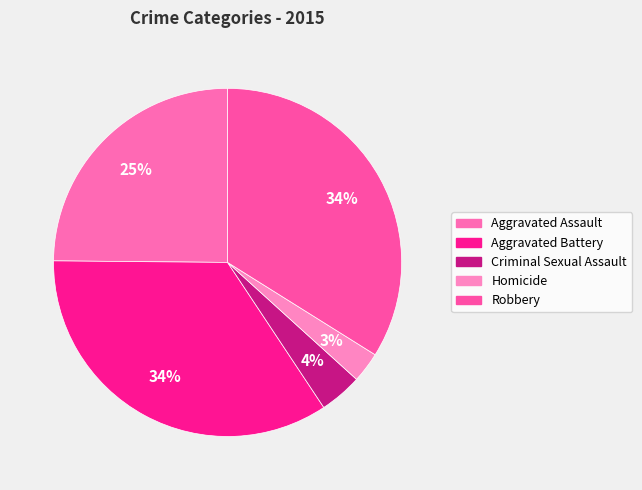

How many segments does this pie chart have?

5